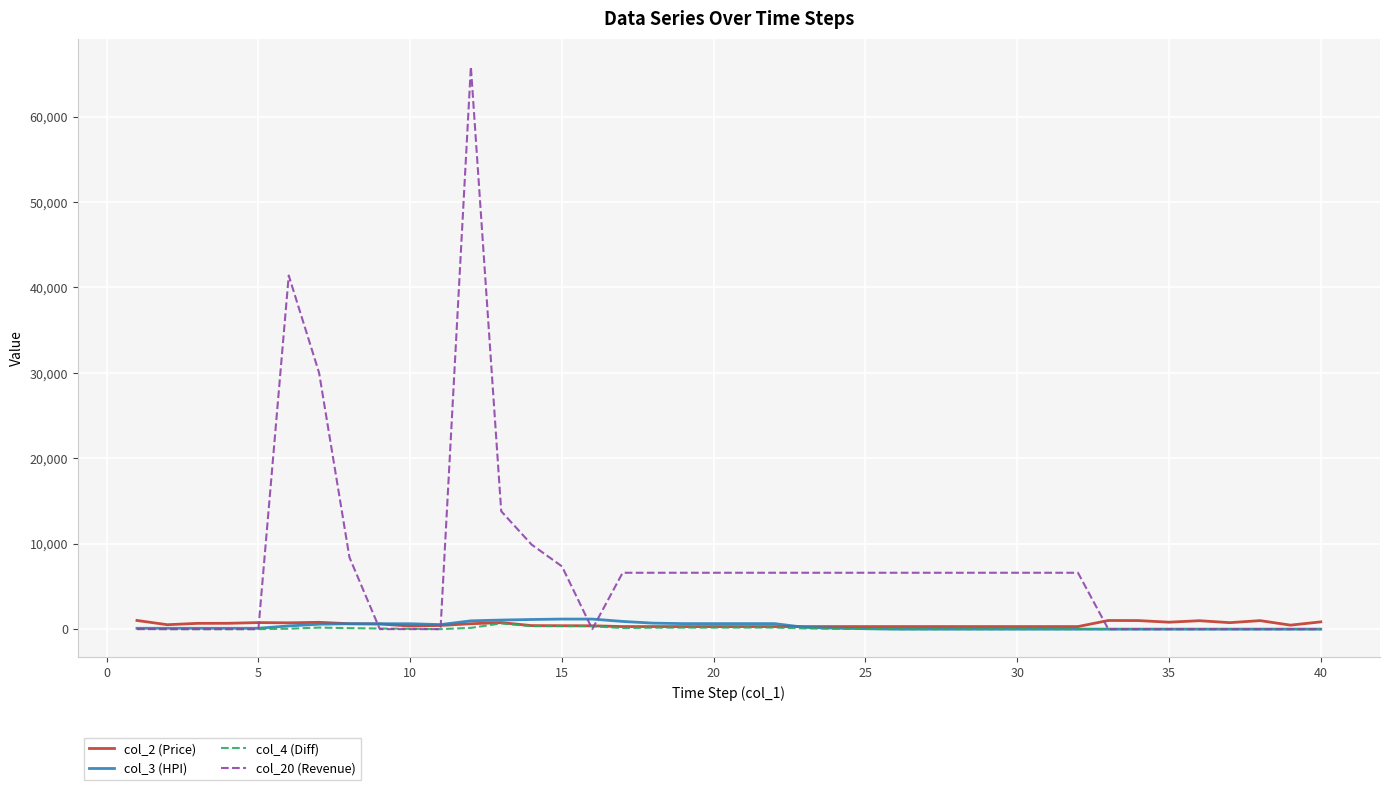

What is the greatest value displayed?

65850